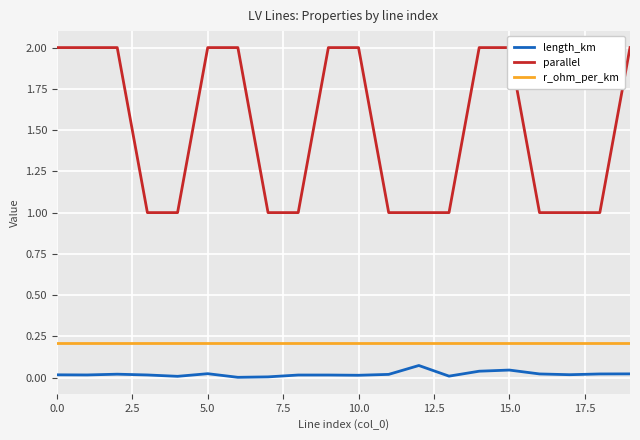

True or false: r_ohm_per_km and length_km intersect in this chart.

False